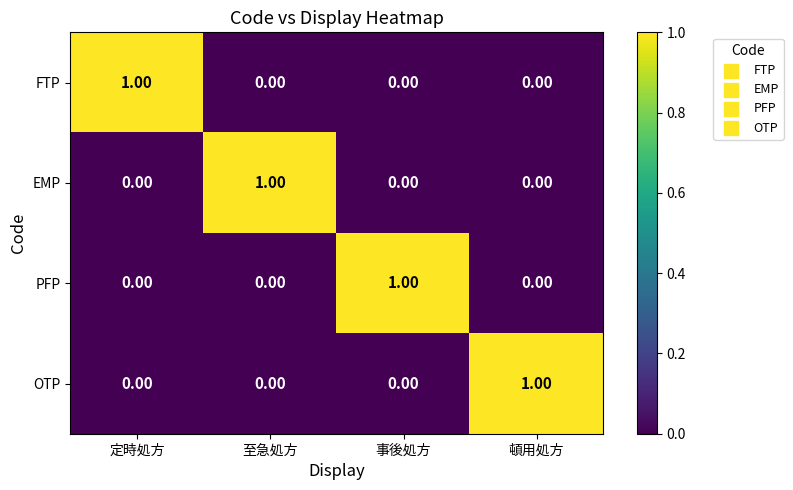

Count the number of categories in the chart.

4